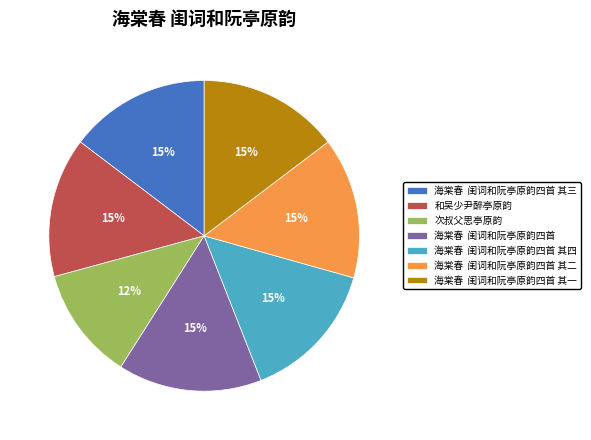

Which has a higher value, 海棠春 闺词和阮亭原韵四首 其三 or 次叔父思亭原韵?

海棠春 闺词和阮亭原韵四首 其三